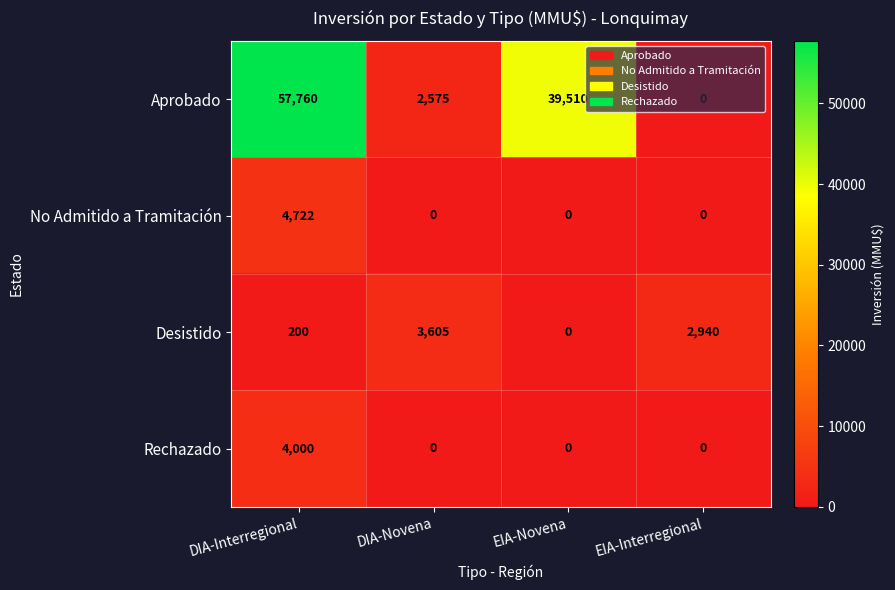

The value of Aprobado at EIA-Novena is 56477. True or false?

False